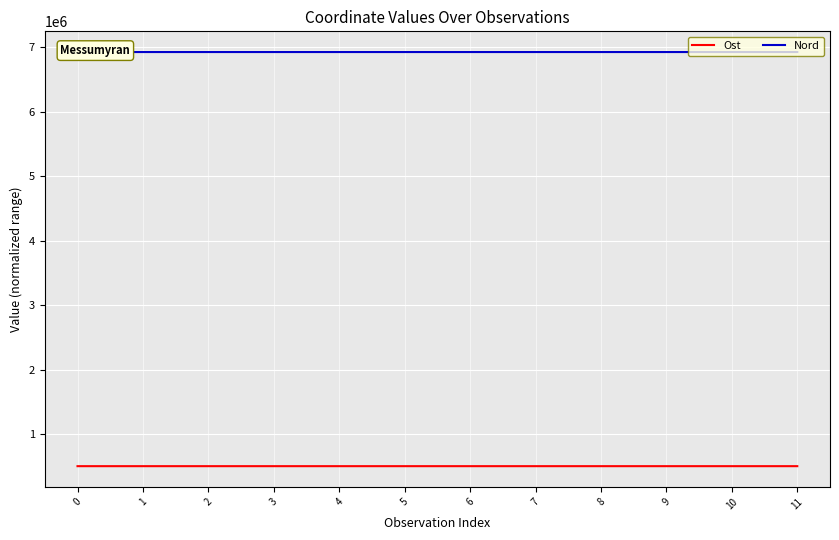

Is the value of Nord at 10 greater than the value of Ost at 6?

Yes